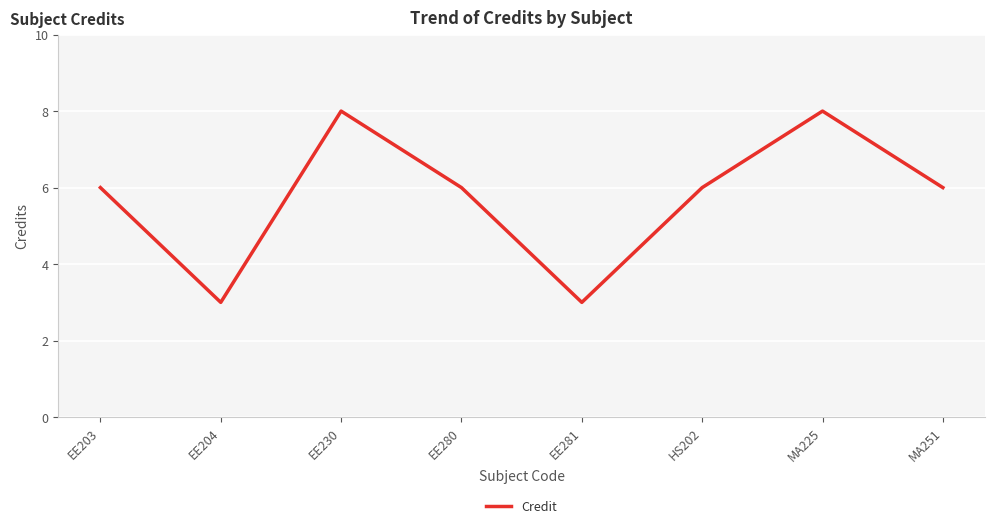

What is the minimum value shown in the chart?

3